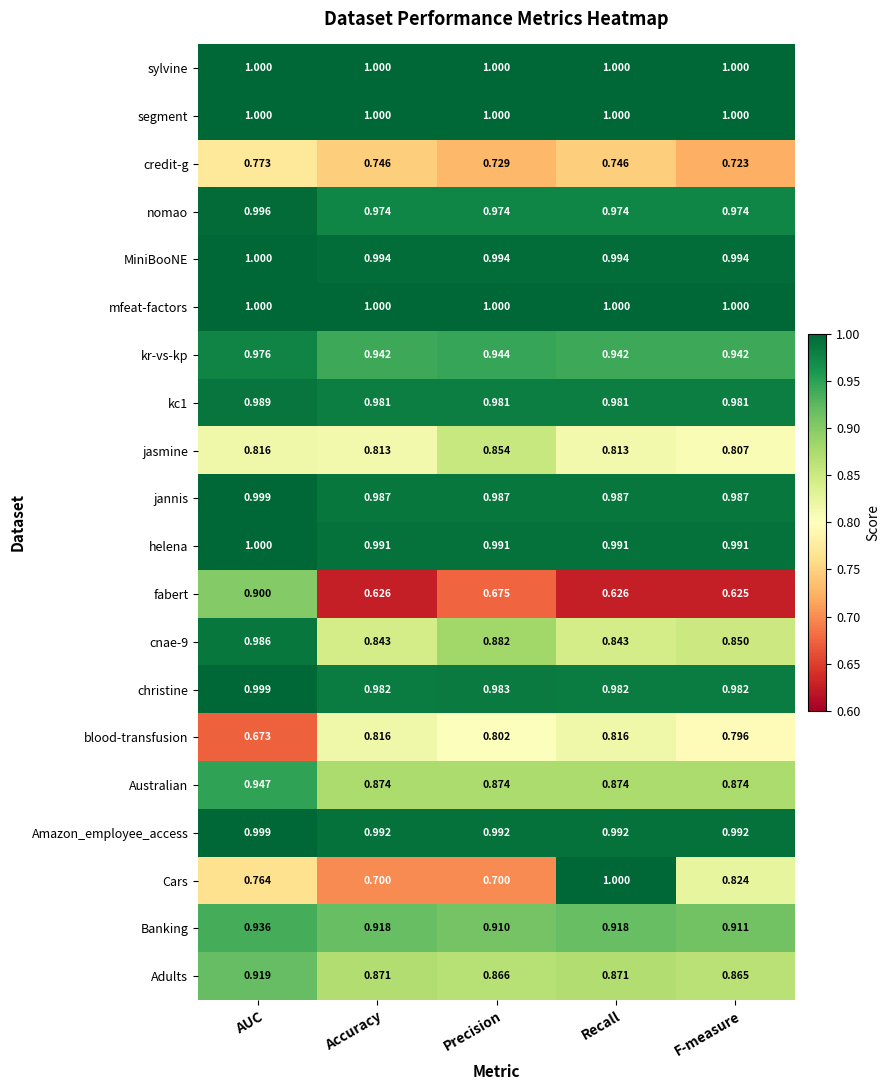

Is the value of Australian at Recall greater than the value of Adults at Recall?

Yes